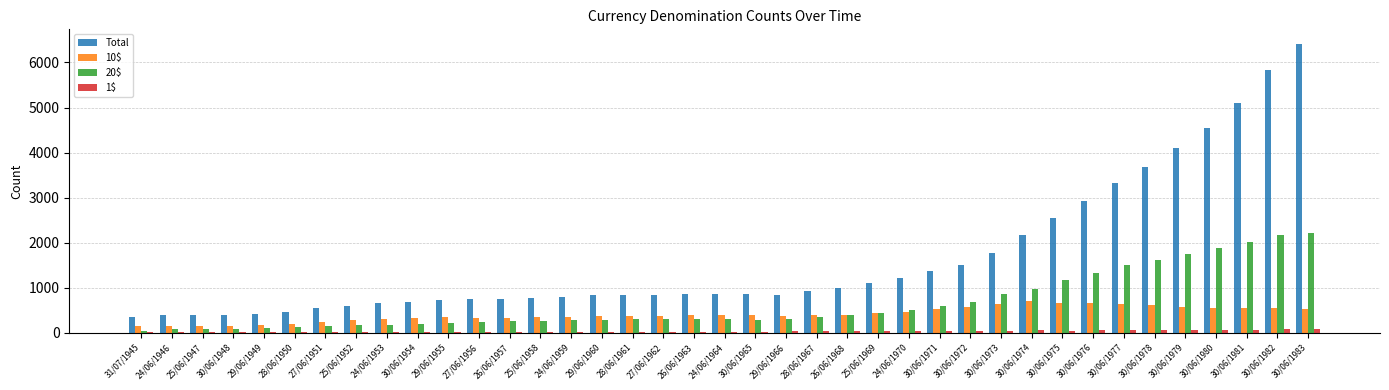

What is the total value across all series at 25/06/1958?

1411